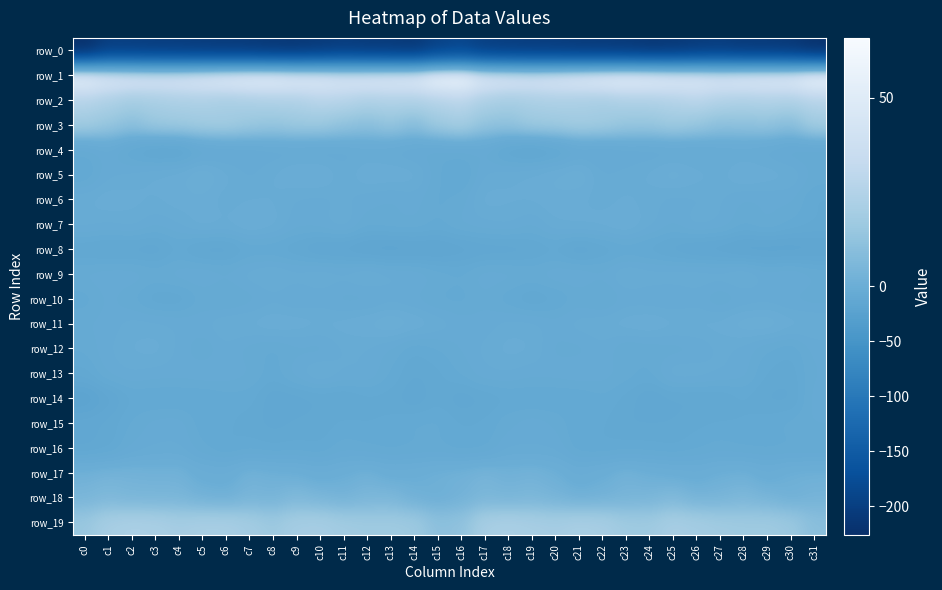

What is the difference between the maximum and minimum values in the row_12 series?

8.3